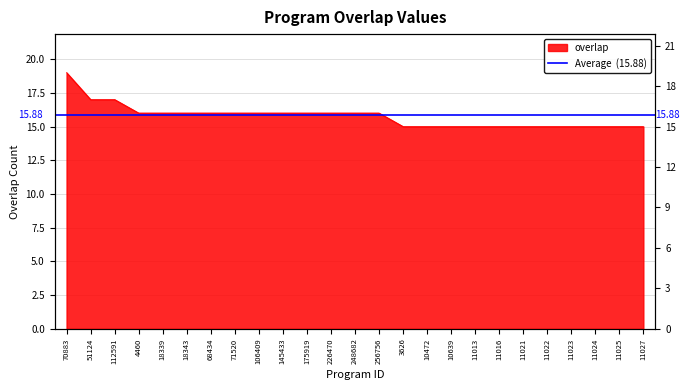

What is the sum of all values?

394